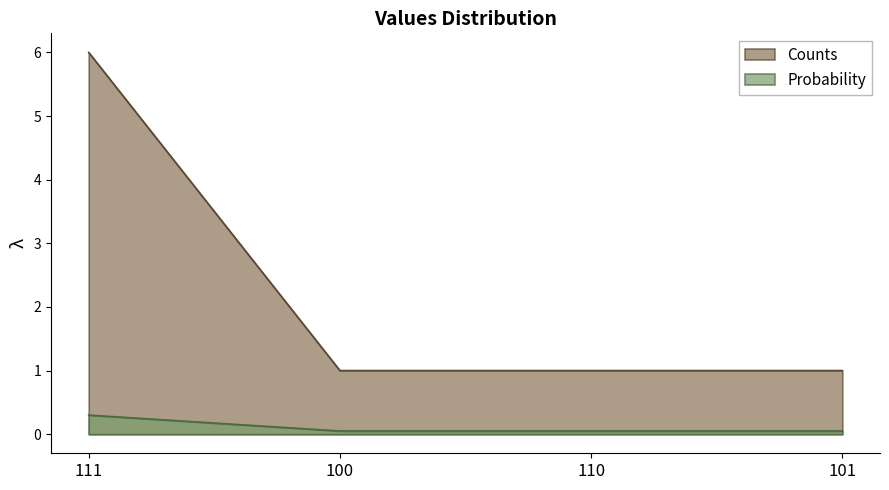

True or false: Probability and Counts cross at least once.

False